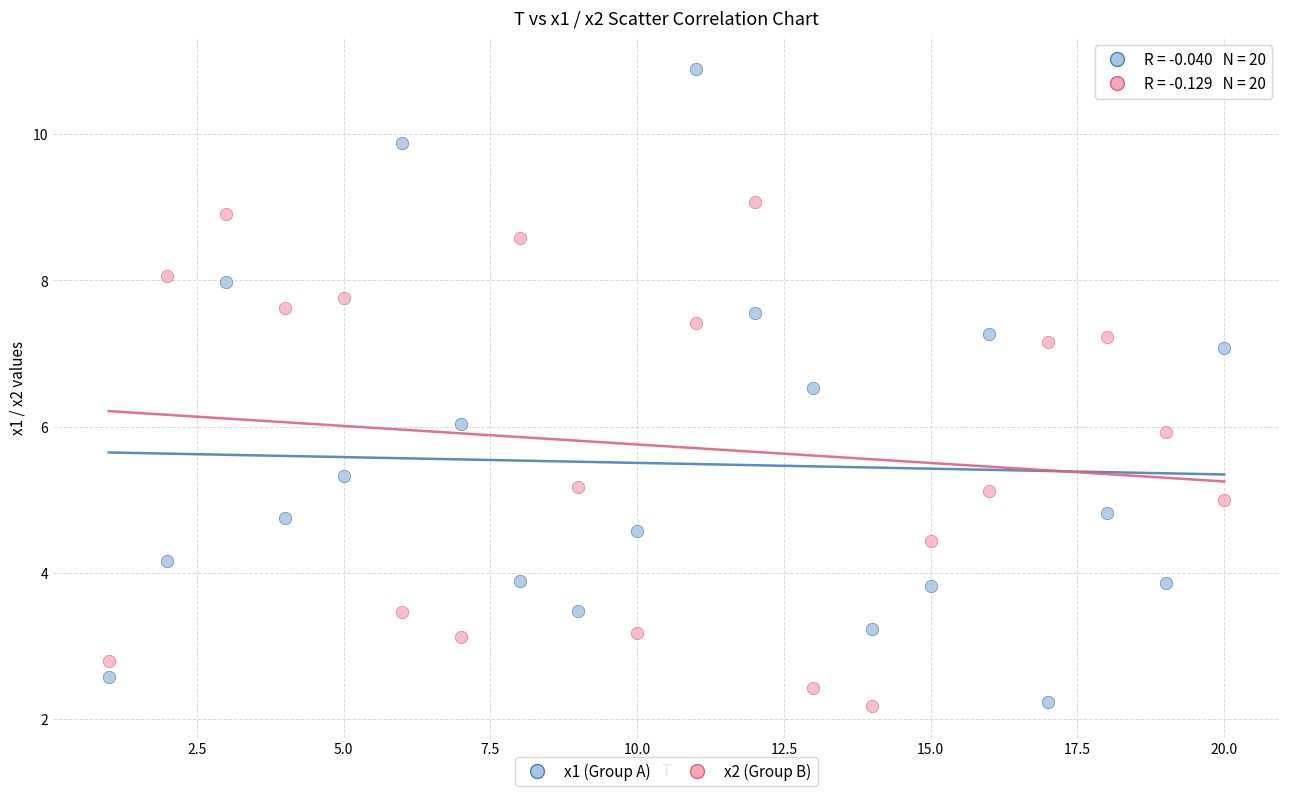

Across all data points, what is the range of Y values (max minus min)?

8.7